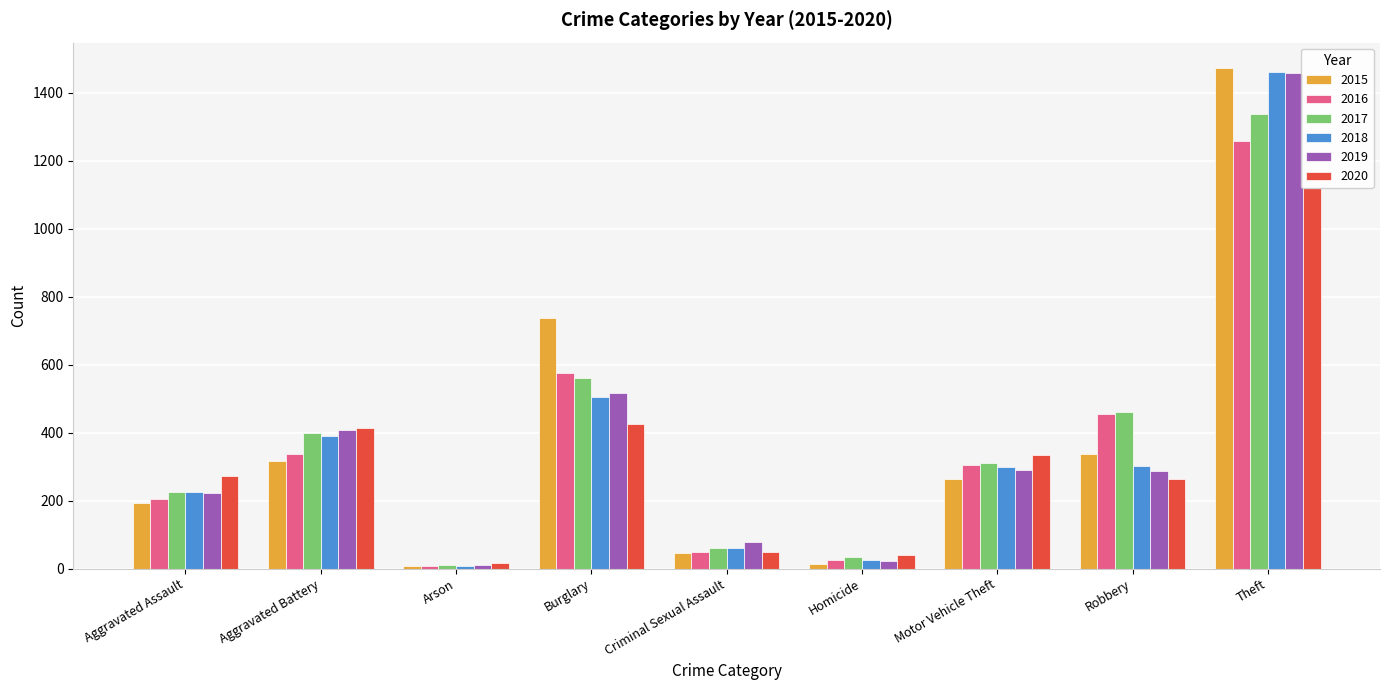

Reading right to left, extract all data points from this chart.

2015: Theft=1474	Robbery=337	Motor Vehicle Theft=263	Homicide=15	Criminal Sexual Assault=46	Burglary=738	Arson=9	Aggravated Battery=316	Aggravated Assault=194
2016: Theft=1259	Robbery=454	Motor Vehicle Theft=304	Homicide=26	Criminal Sexual Assault=50	Burglary=576	Arson=7	Aggravated Battery=336	Aggravated Assault=206
2017: Theft=1339	Robbery=460	Motor Vehicle Theft=312	Homicide=33	Criminal Sexual Assault=62	Burglary=562	Arson=10	Aggravated Battery=400	Aggravated Assault=225
2018: Theft=1461	Robbery=301	Motor Vehicle Theft=298	Homicide=25	Criminal Sexual Assault=60	Burglary=506	Arson=7	Aggravated Battery=389	Aggravated Assault=225
2019: Theft=1459	Robbery=287	Motor Vehicle Theft=290	Homicide=22	Criminal Sexual Assault=77	Burglary=517	Arson=12	Aggravated Battery=407	Aggravated Assault=223
2020: Theft=1120	Robbery=263	Motor Vehicle Theft=333	Homicide=41	Criminal Sexual Assault=48	Burglary=425	Arson=17	Aggravated Battery=415	Aggravated Assault=273